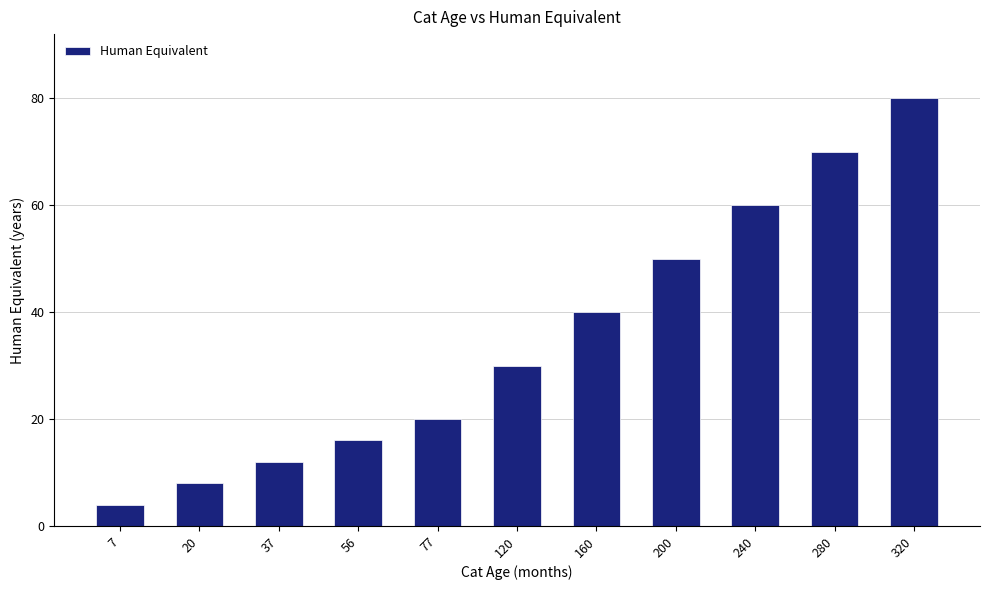

Does the chart contain any negative values?

No